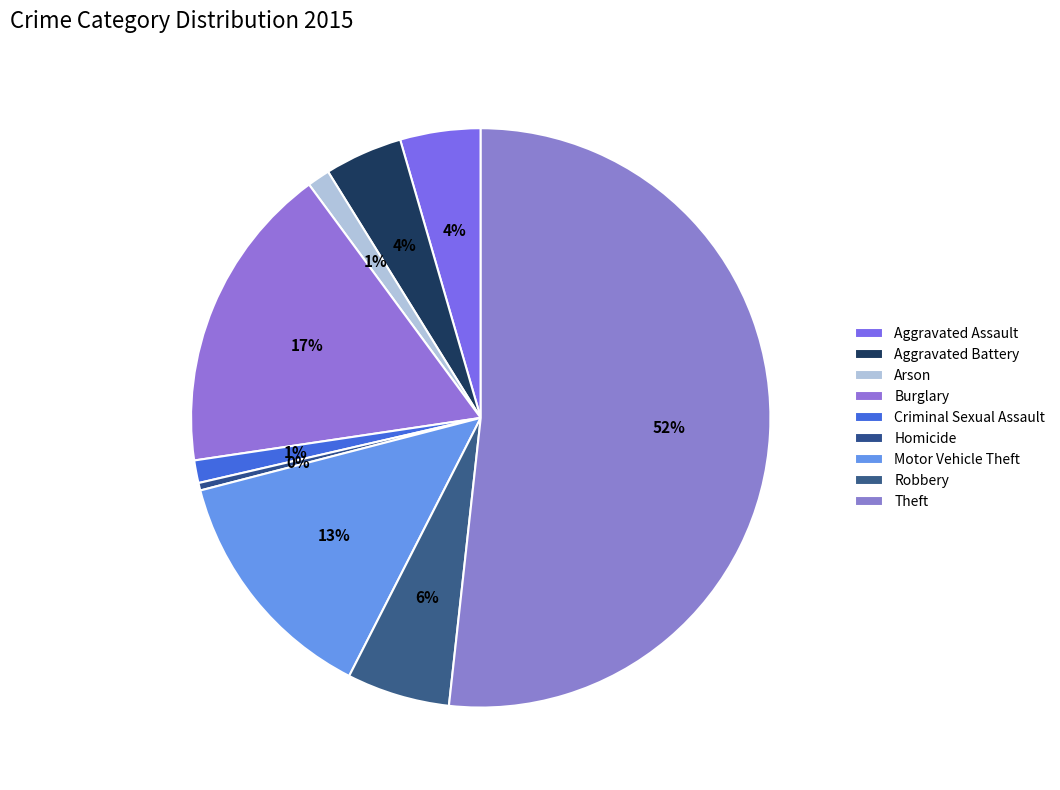

Approximately how many times larger is the value at Theft compared to Aggravated Assault?

11.5